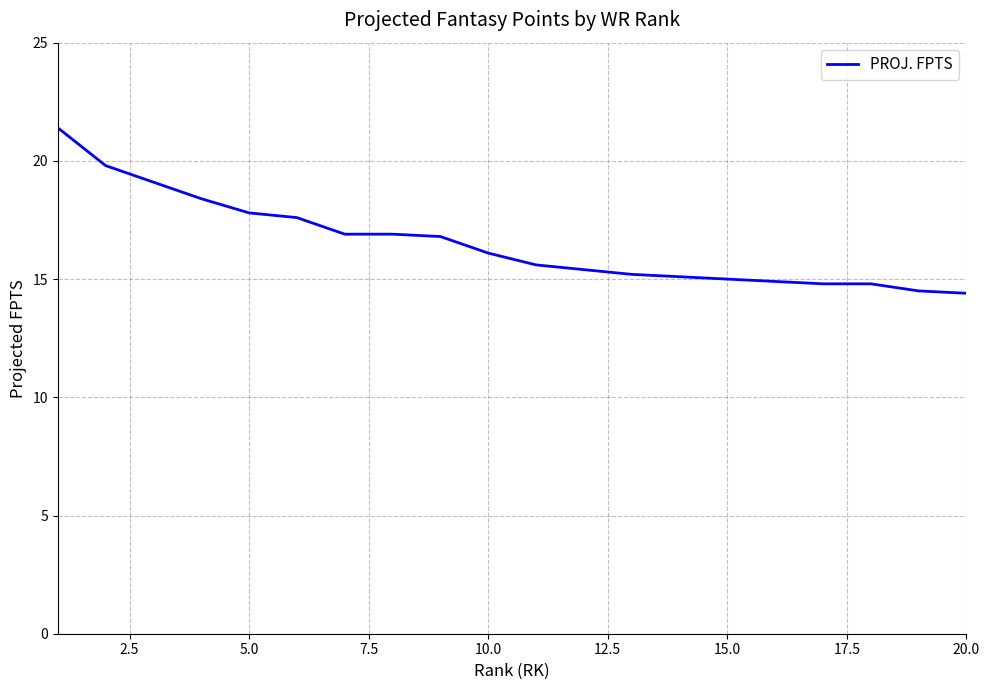

What is the smallest value displayed?

14.4